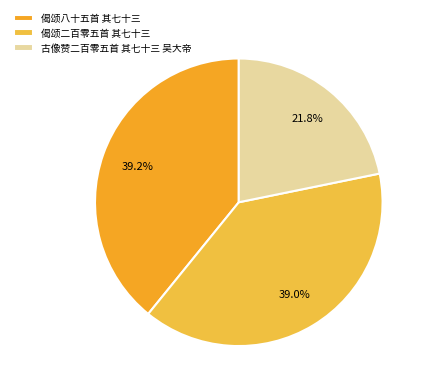

Count the number of slices in the pie.

3